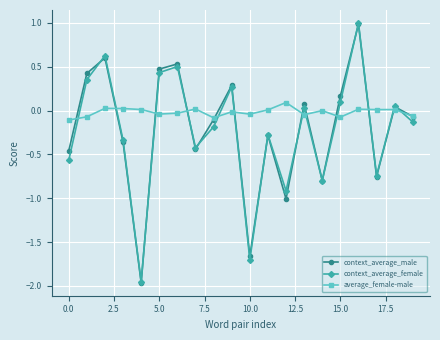

Which series ends up on top after the final intersection of context_average_female and average_female-male?

average_female-male